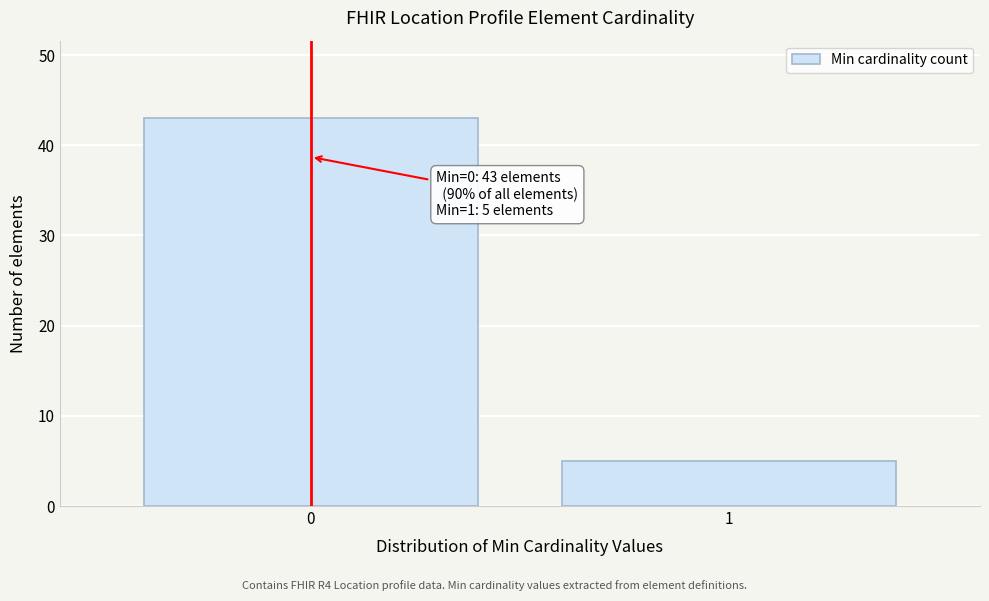

Reading left to right, list all the values displayed in this chart.

0=43	1=5